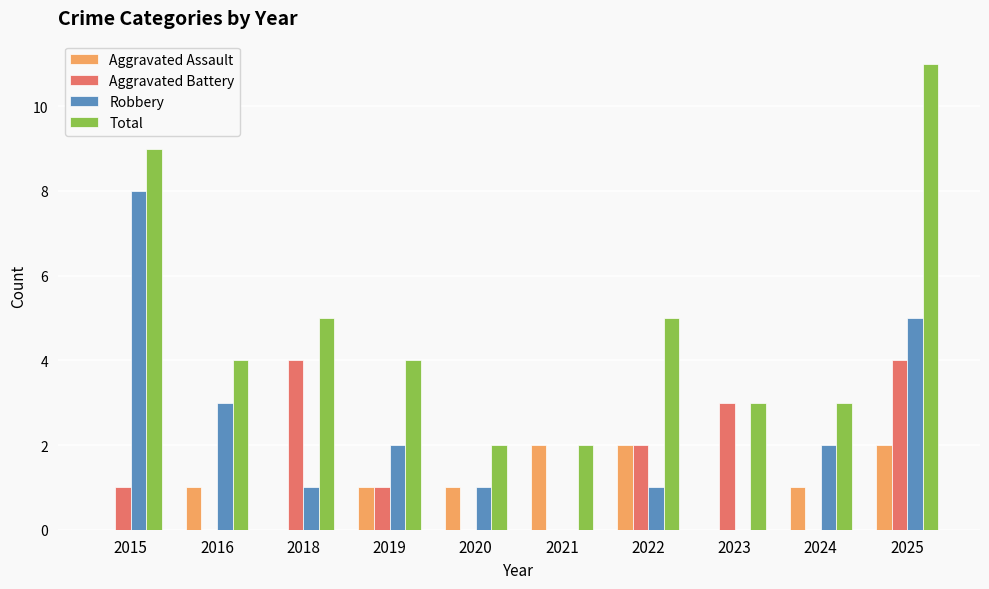

What is the average value of the Total series?

5